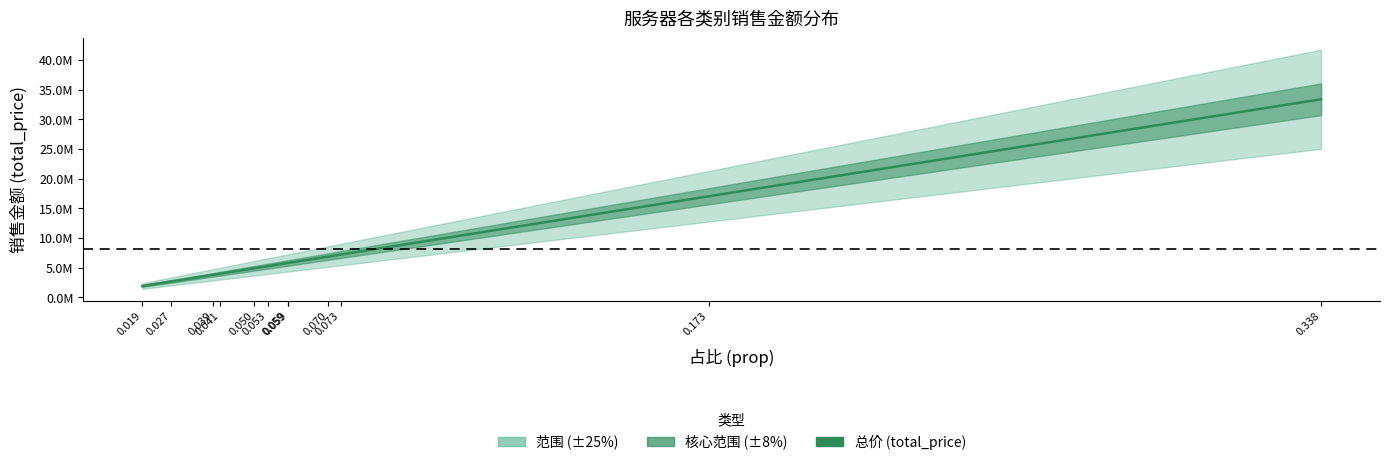

Approximately how many times larger is the value at 0.041 compared to 0.039?

1.0